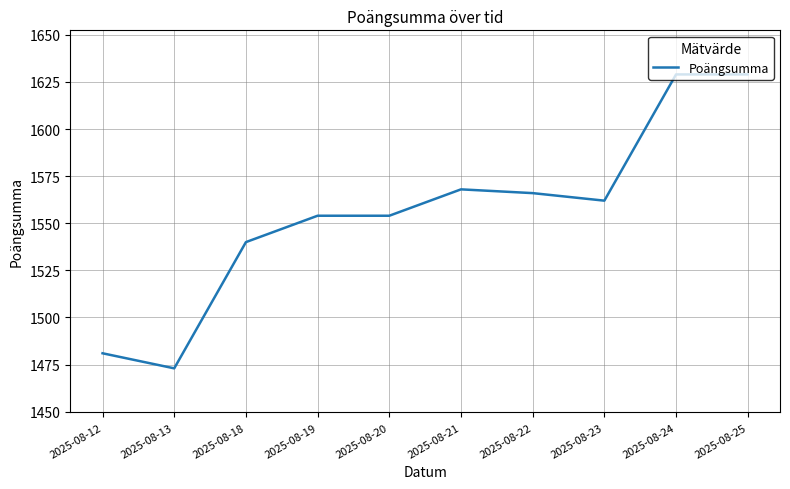

True or false: the data shows 2536 at 2025-08-13.

False